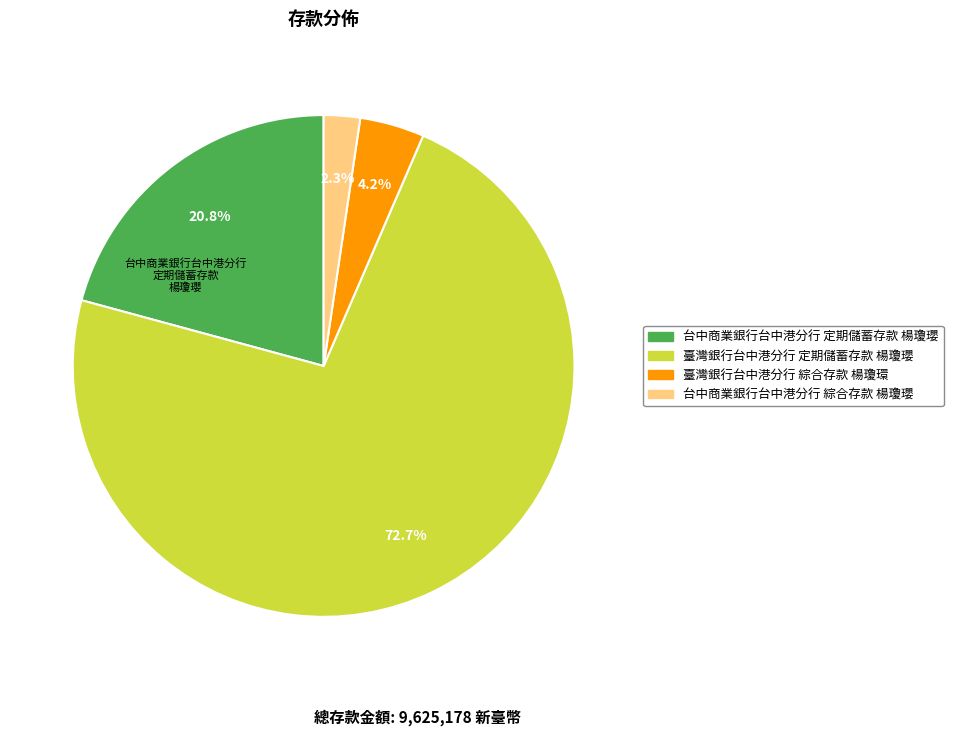

Which slice is the smallest?

台中商業銀行台中港分行 綜合存款 楊瓊瓔